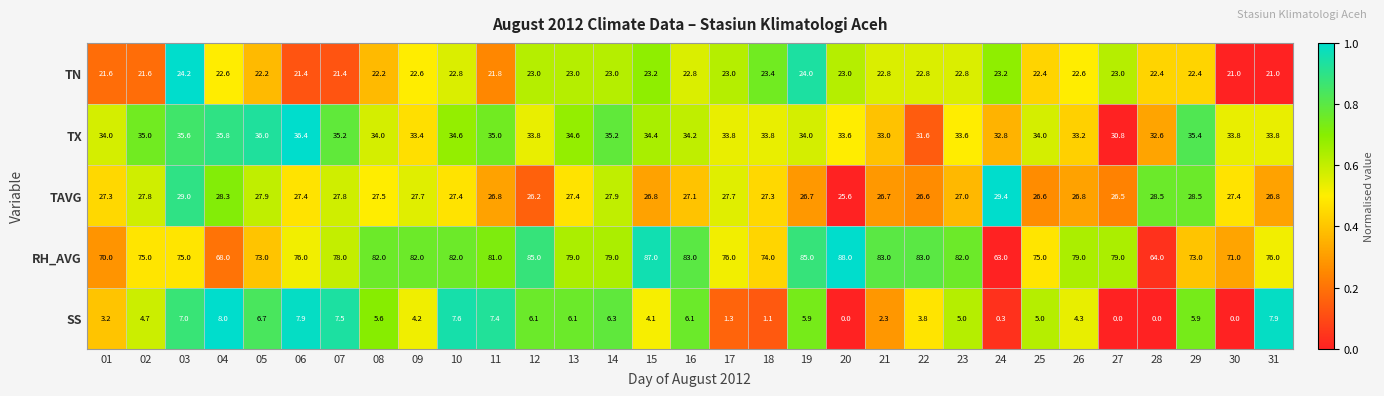

Between 17 and 18, which series saw the biggest shift?

RH_AVG